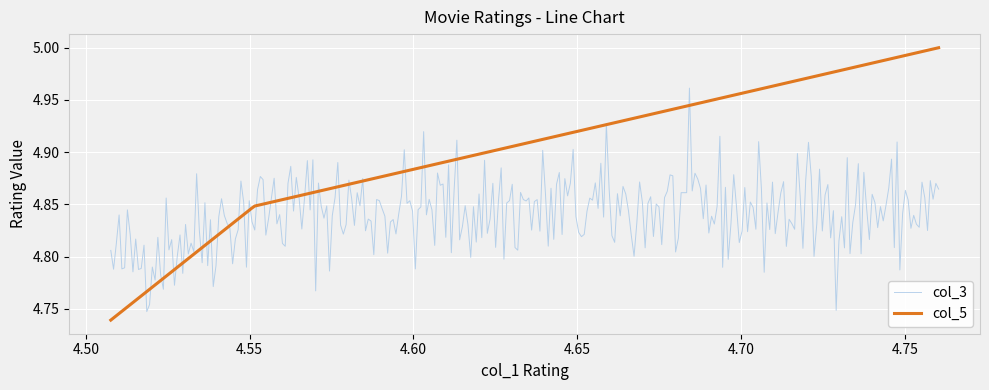

List the series in order of their overall mean, highest first.

col_5, col_3